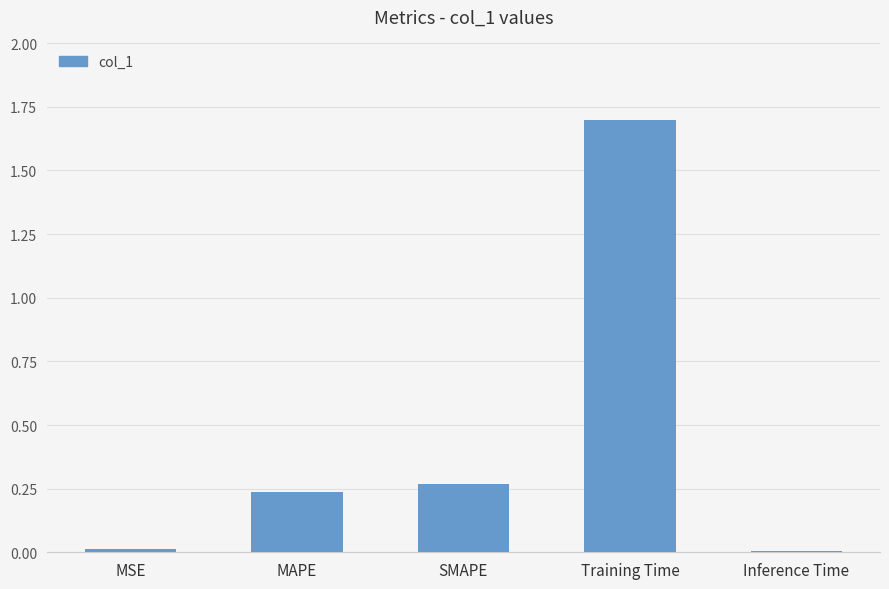

Which has a higher value, Training Time or Inference Time?

Training Time